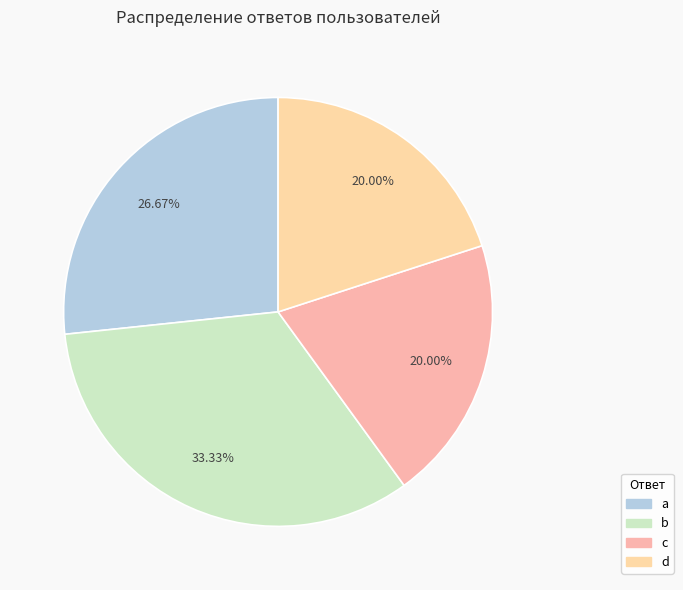

How many slices are in this pie chart?

4